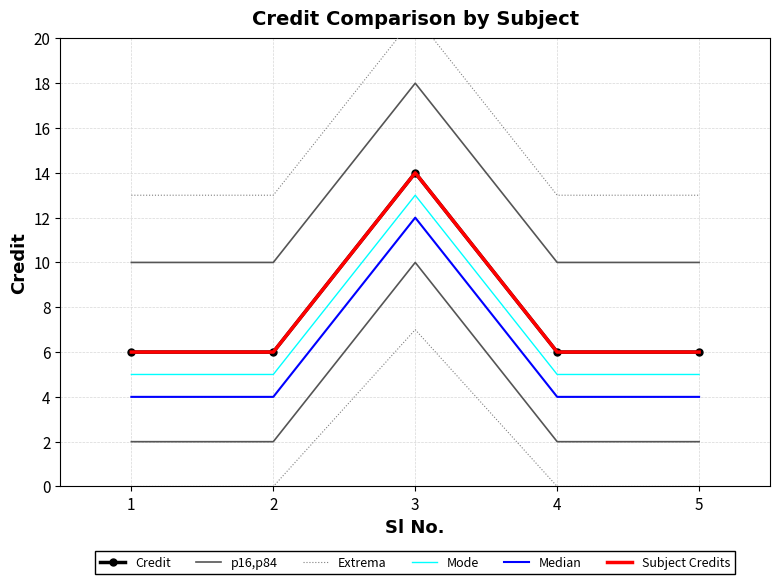

True or false: Median and Mode cross at least once.

False